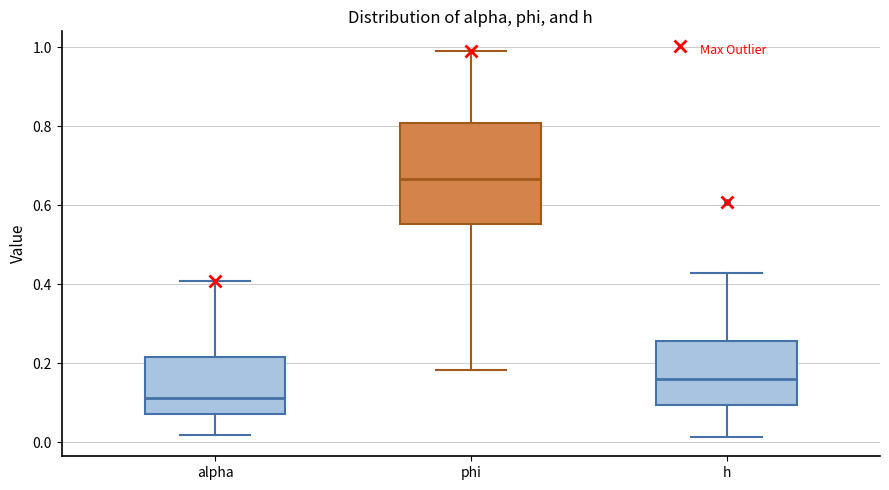

Comparing the boxes themselves (not the whiskers), which one is the tallest?

phi